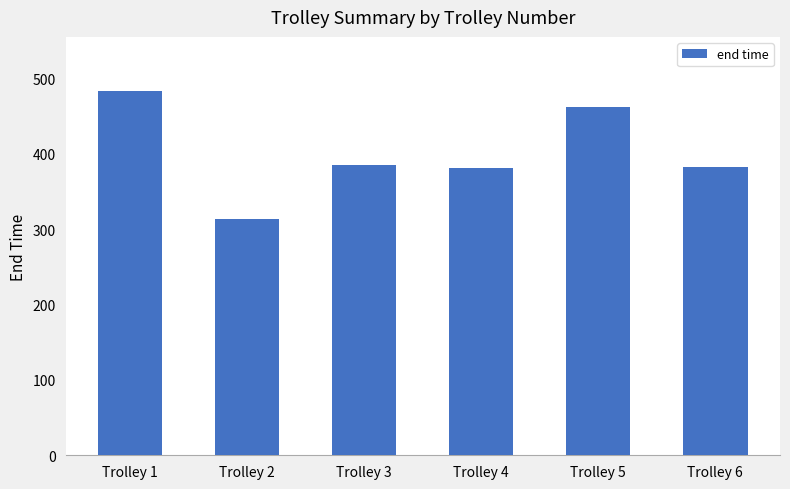

What is the change in value from Trolley 1 to Trolley 4?

-101.0